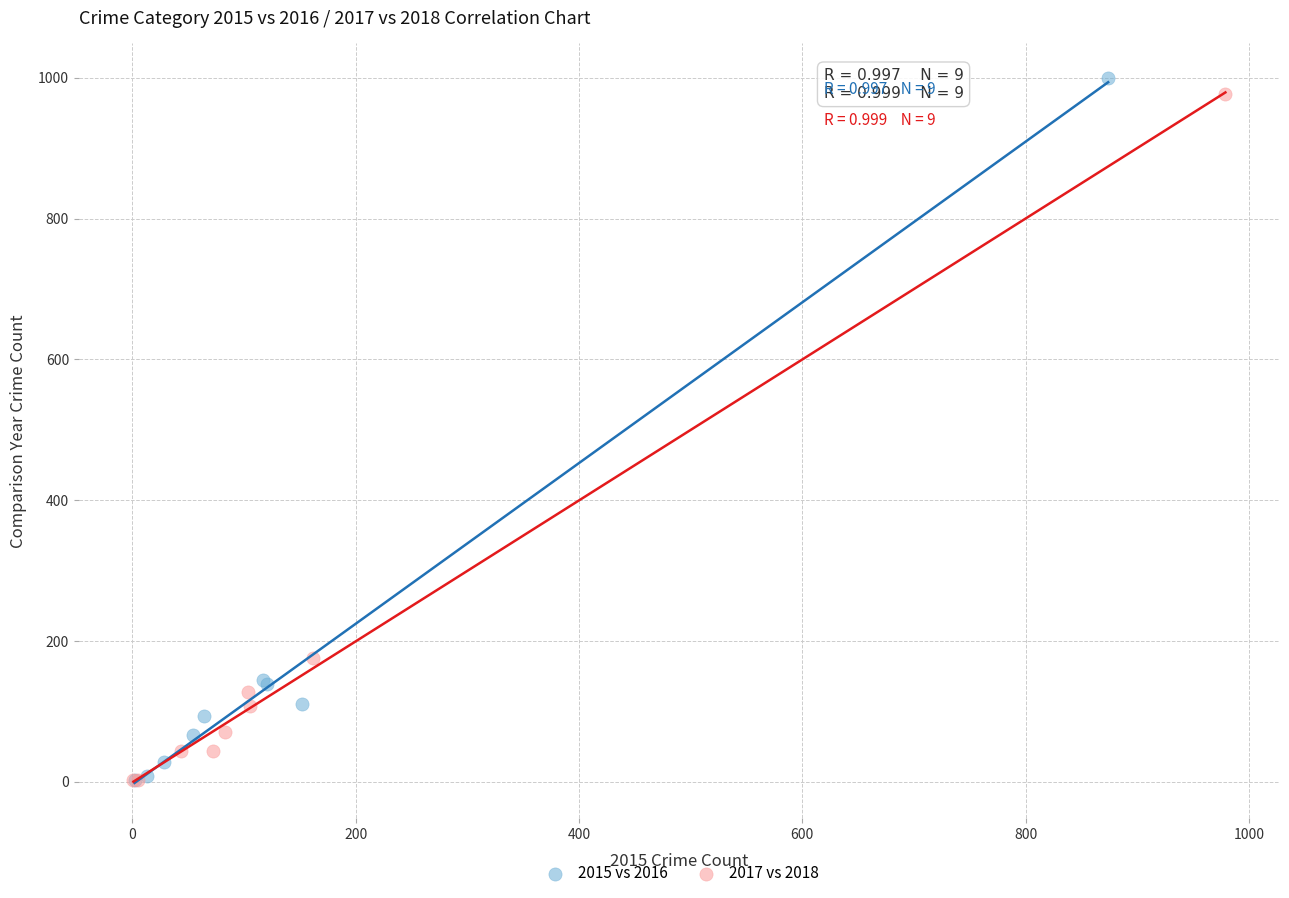

Which series has the largest Y range (max minus min)?

2015 vs 2016